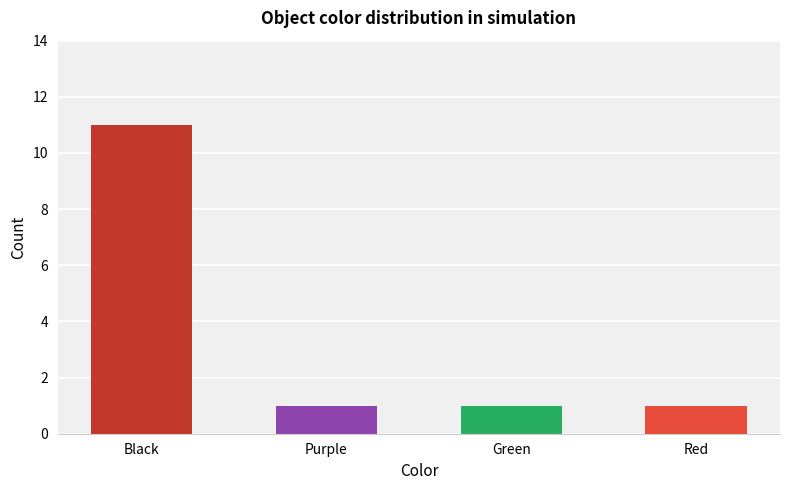

At which category does the chart reach its minimum across all series?

Purple